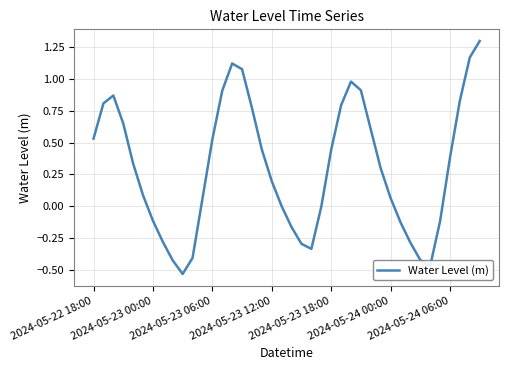

Reading left to right, list all the values displayed in this chart.

0.5	0.8	0.9	0.6	0.3	0.1	-0.1	-0.3	-0.4	-0.5	-0.4	0.1	0.5	0.9	1.1	1.1	0.8	0.4	0.2	0.0	-0.2	-0.3	-0.3	-0.0	0.4	0.8	1.0	0.9	0.6	0.3	0.1	-0.1	-0.3	-0.4	-0.5	-0.1	0.4	0.8	1.2	1.3